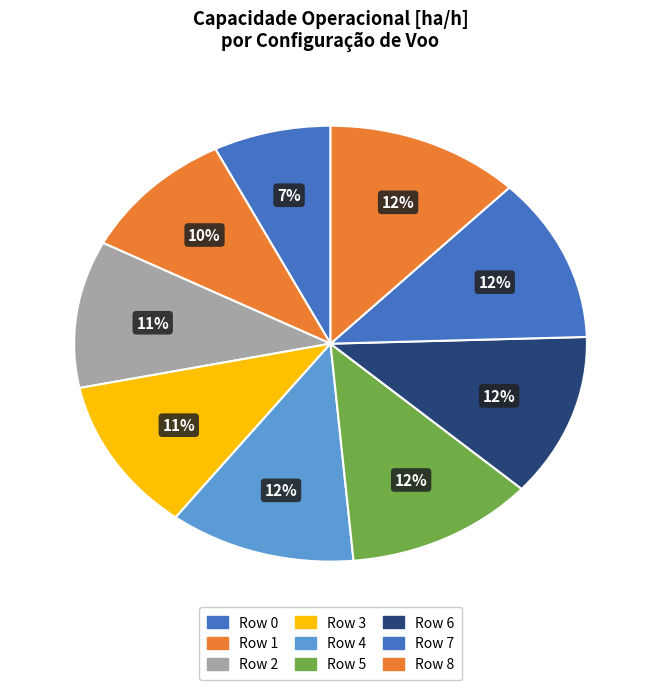

What is the total percentage of Row 5 and Row 6?

24.1%